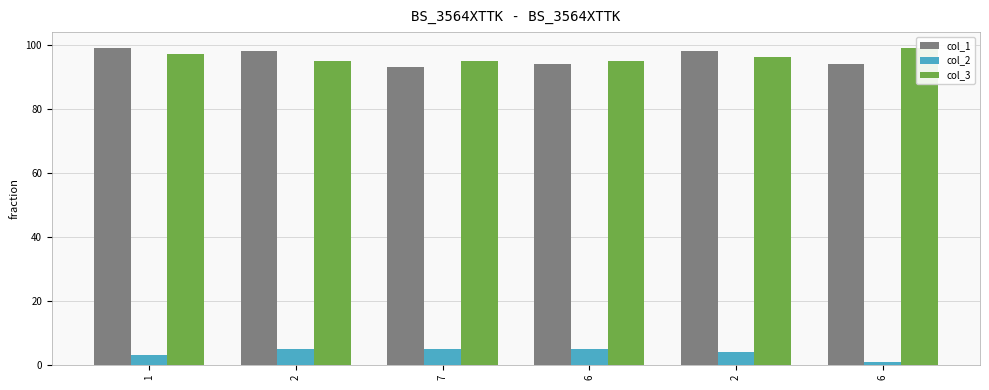

What is the label of the 2nd bar from the left?

2